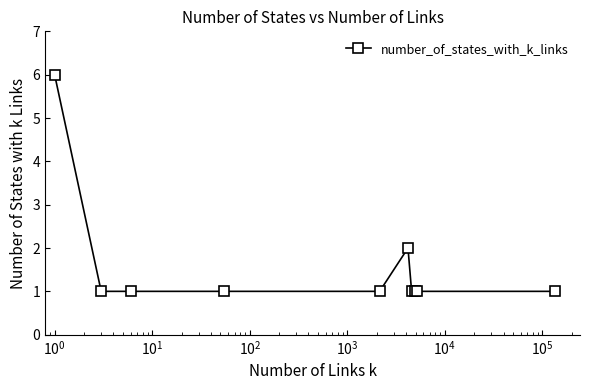

Reading left to right, extract all data points from this chart.

6	1	1	1	1	2	1	1	1	1